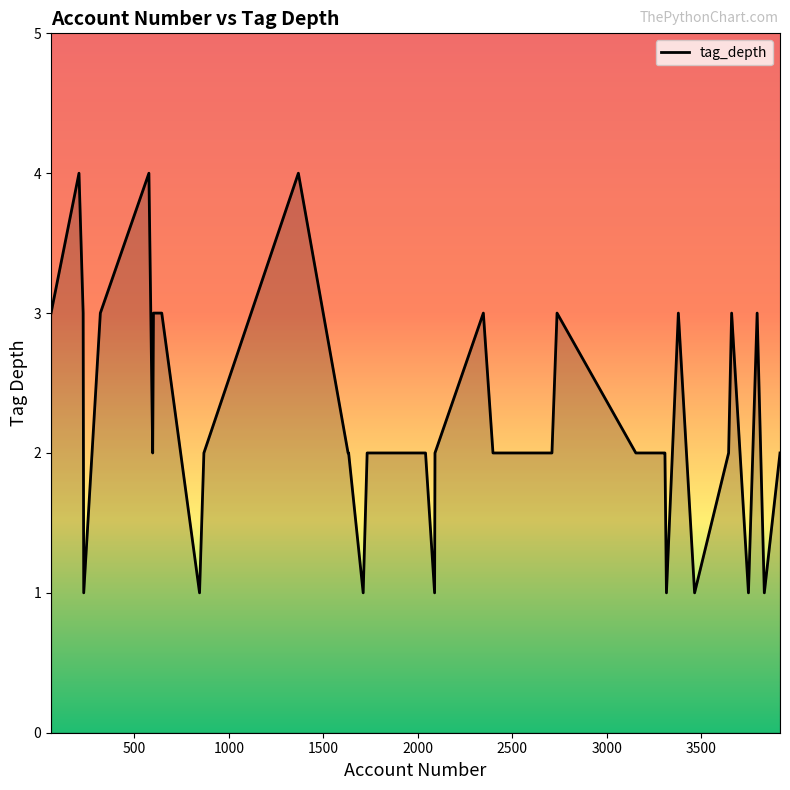

Does the chart have visible grid lines?

No